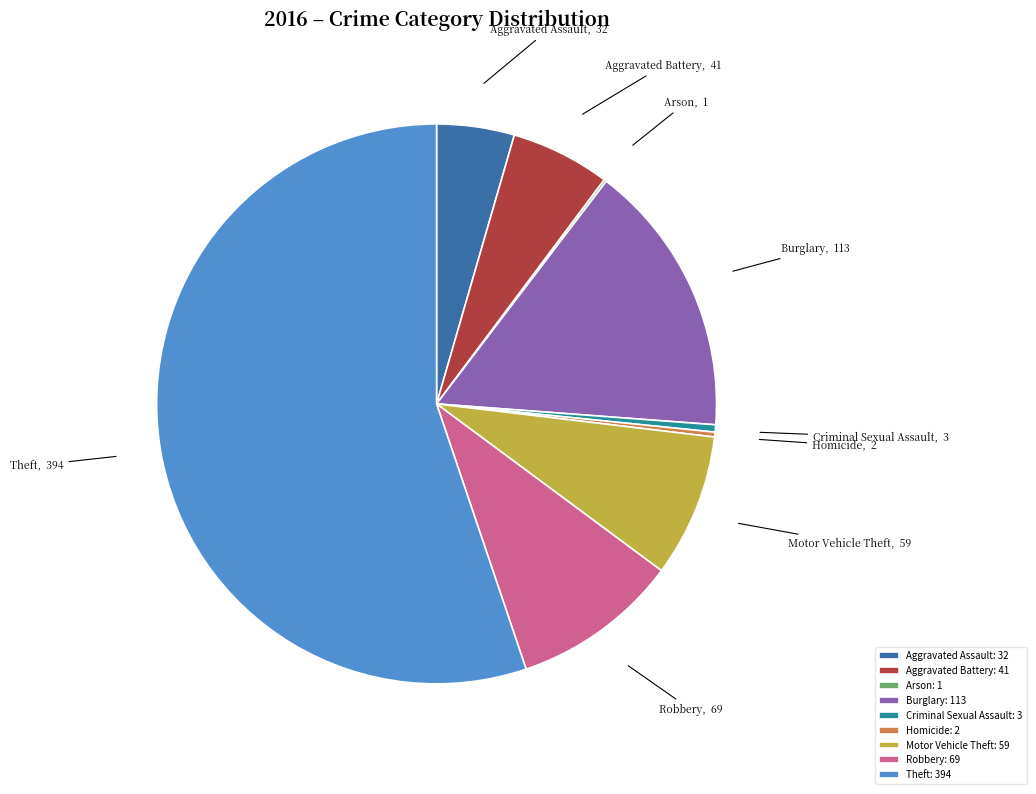

Combined, do Burglary and Aggravated Assault account for over 50%?

No